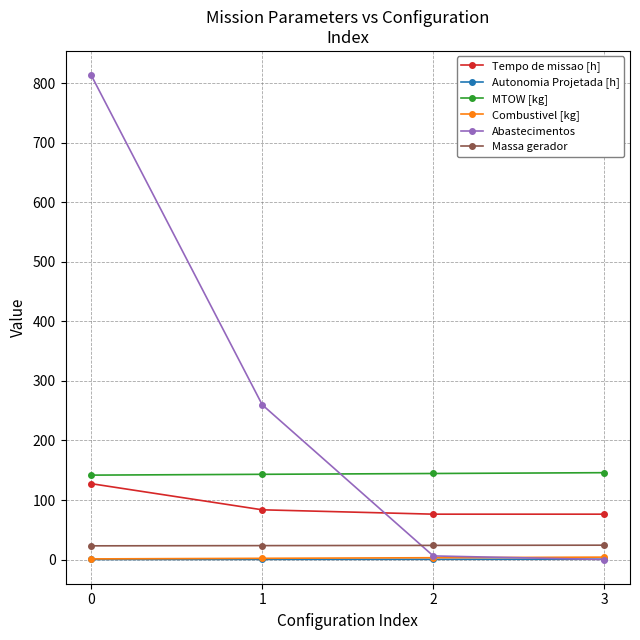

True or false: Combustivel [kg] has more than 2 interior local peaks.

False